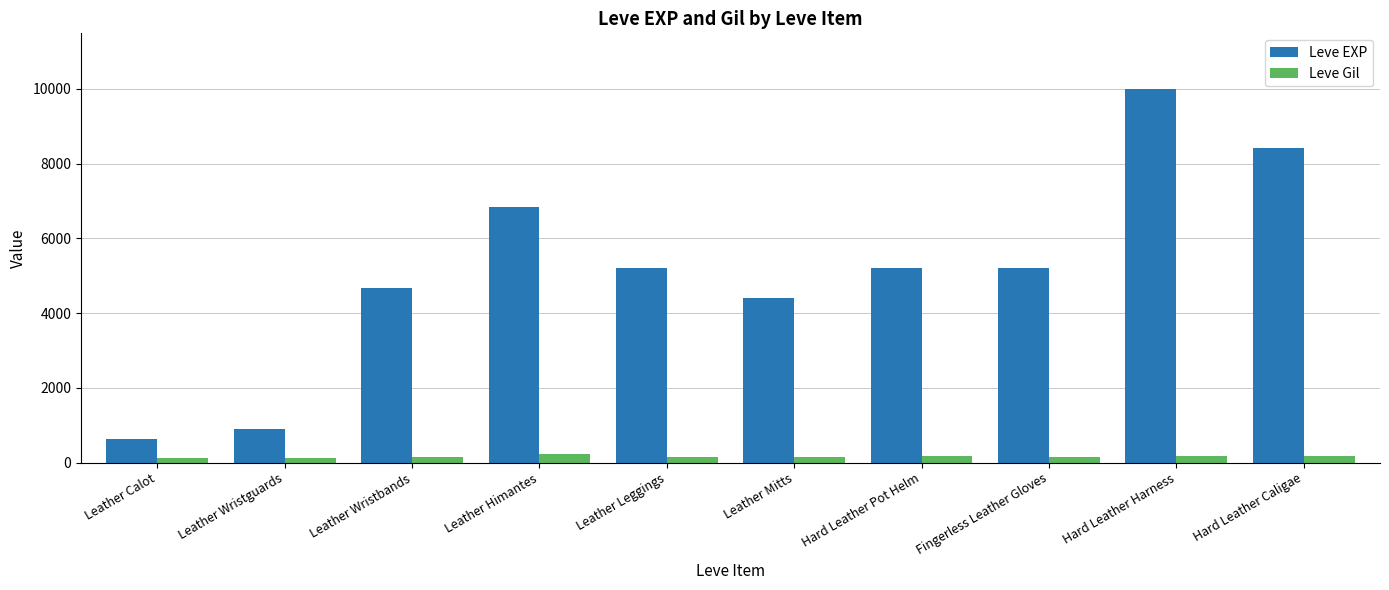

How many data points in Leve Gil are less than 140?

2